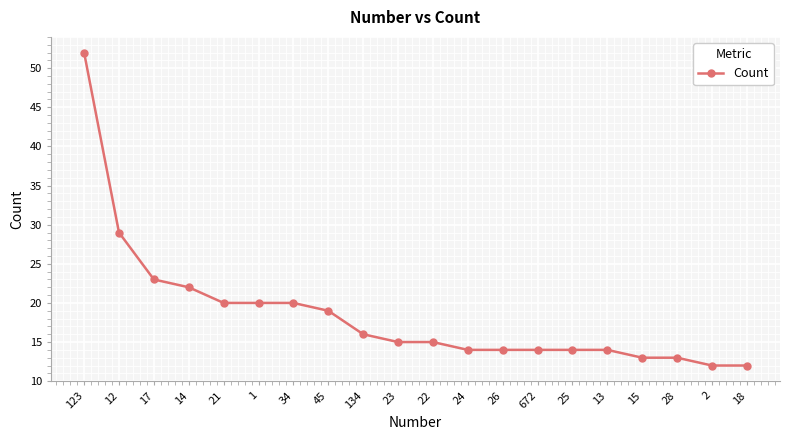

What is the change in value from 17 to 25?

-9